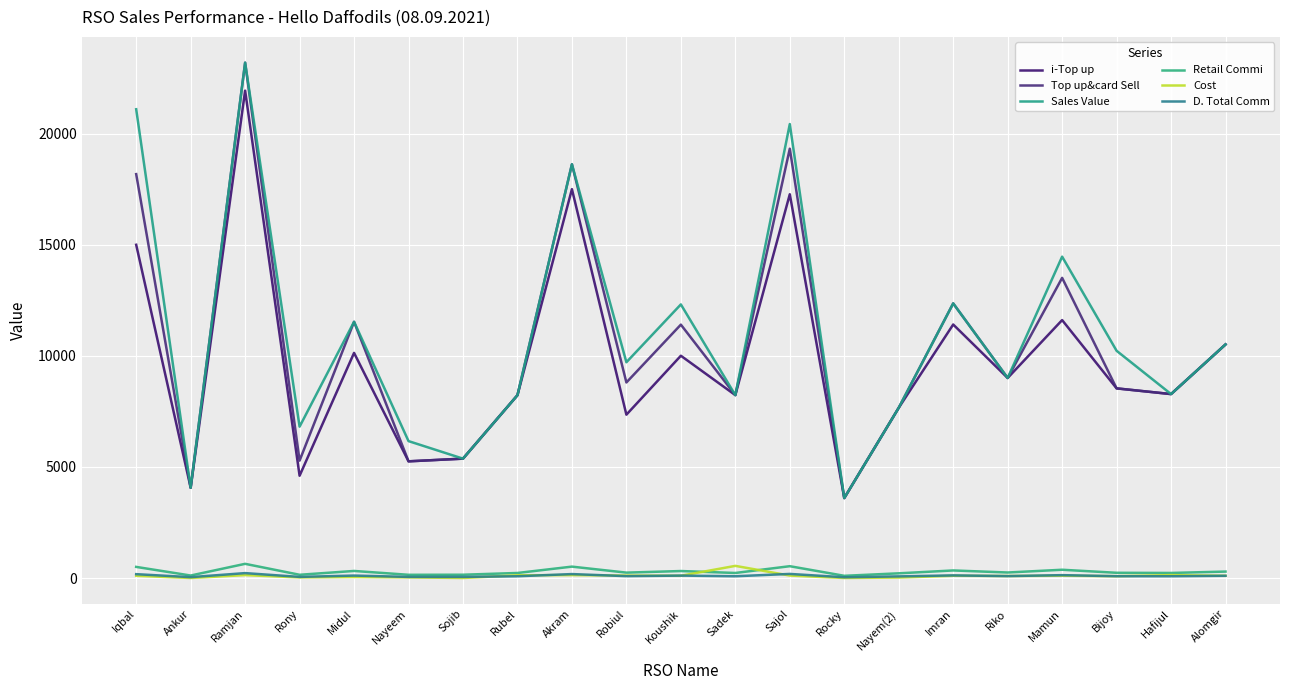

How many lines are shown in the chart?

6